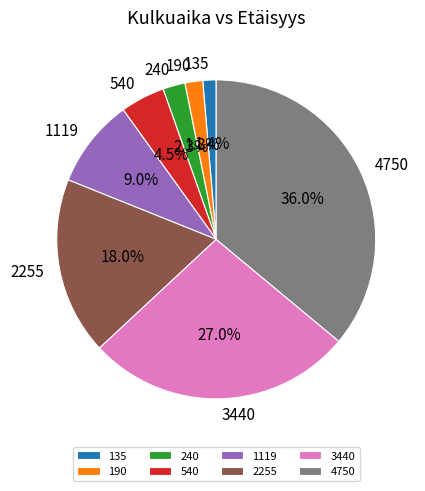

True or false: 3440 accounts for 27% of the total.

True